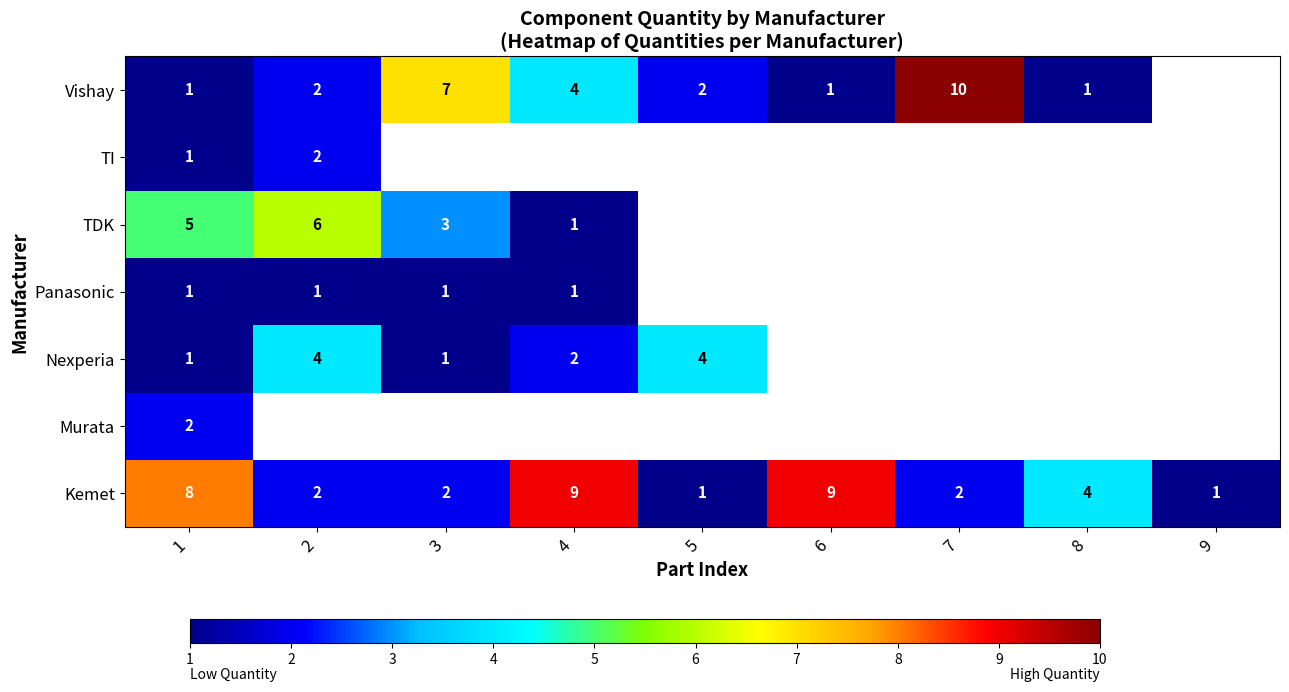

What is the difference between the second highest and minimum values in the Kemet series?

8